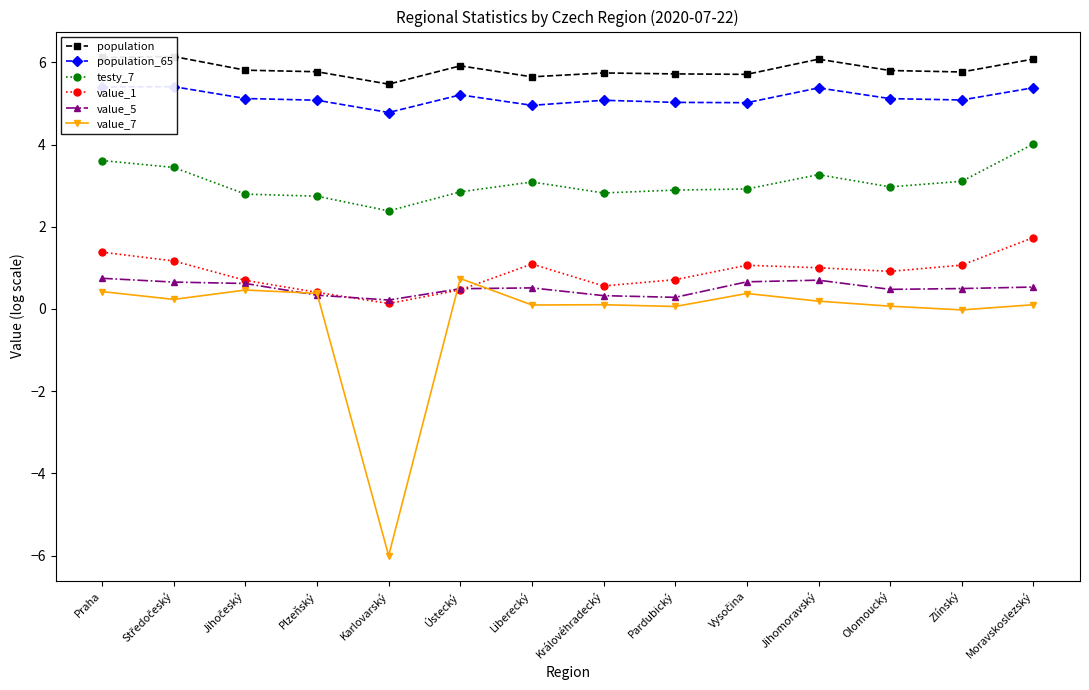

Is the value of population at Ústecký greater than the value of value_7 at Královéhradecký?

Yes